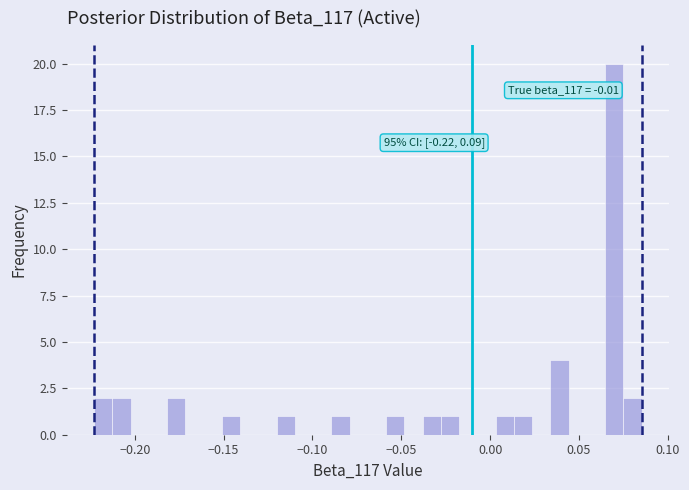

Around what value on the x-axis is the tallest bar? Give the approximate position of its centre, as read against the axis.

0.070